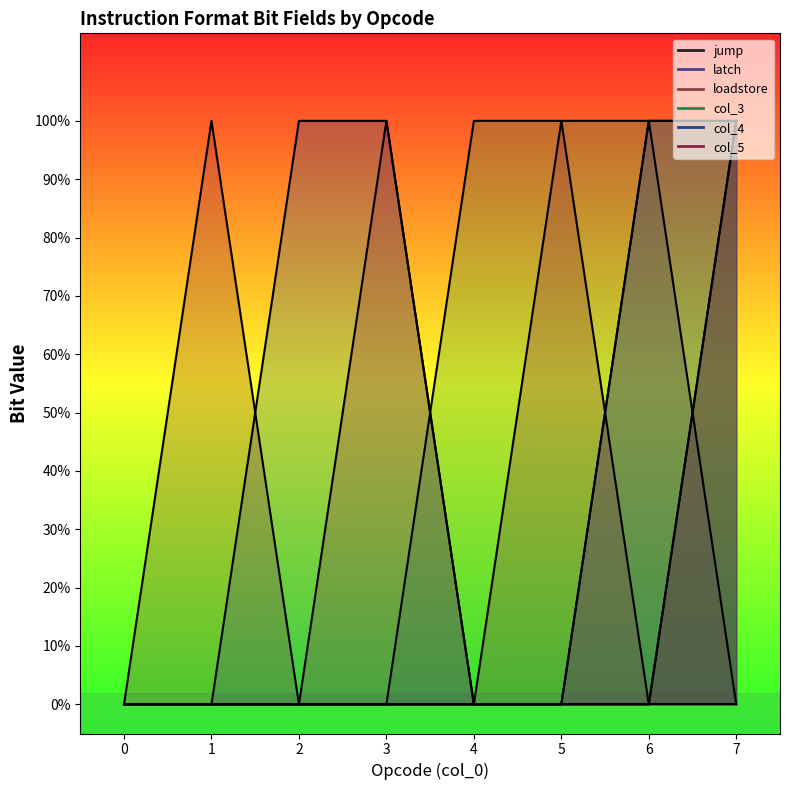

True or false: jump has more than 1 interior local peaks.

False